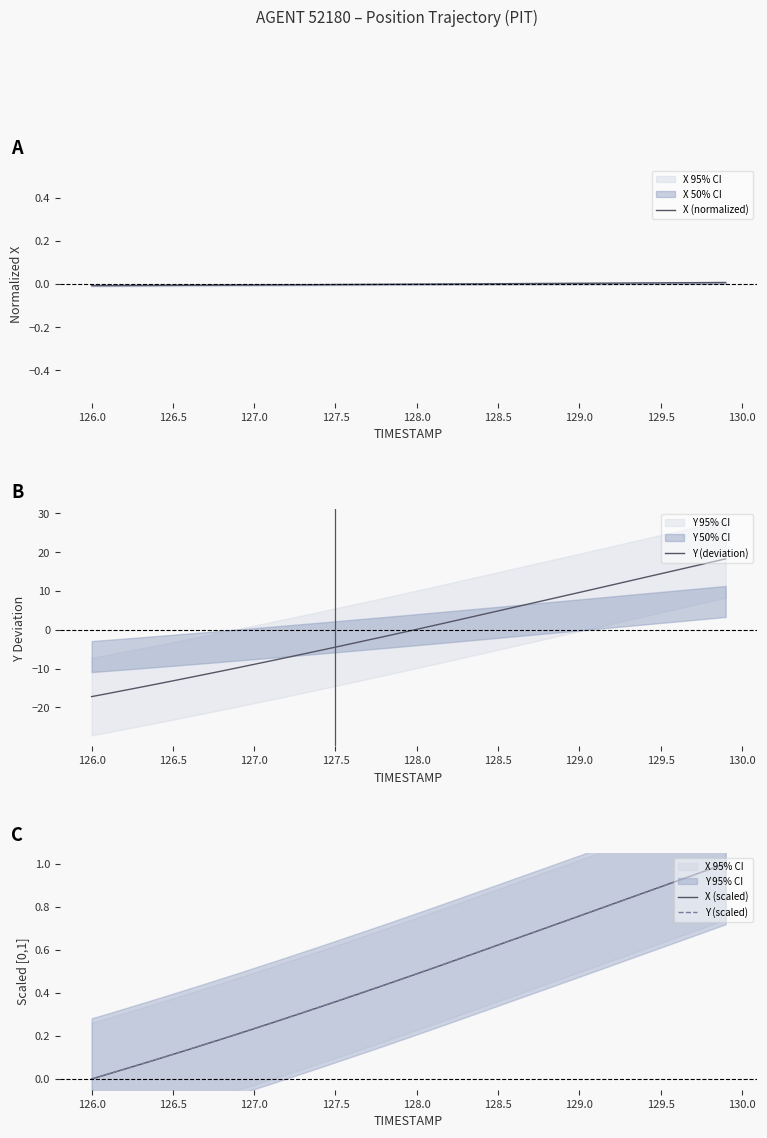

Which series has the largest range (max minus min)?

Y (deviation)